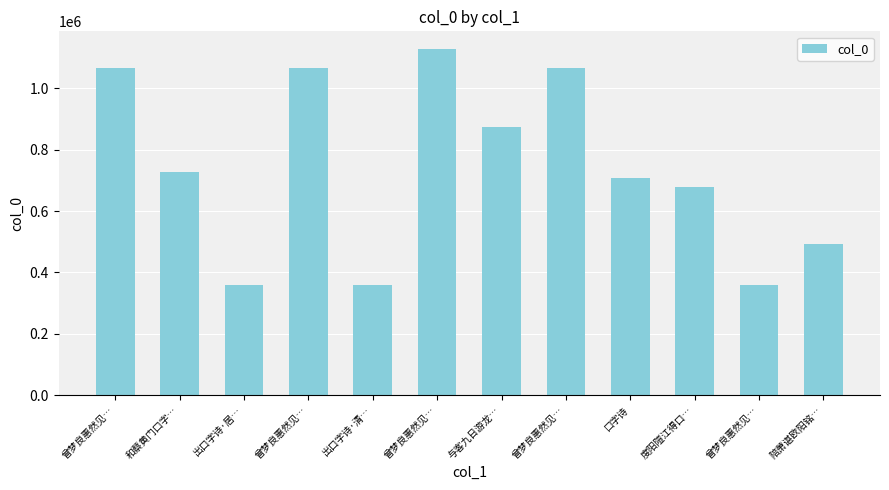

How many bars are there in total?

12